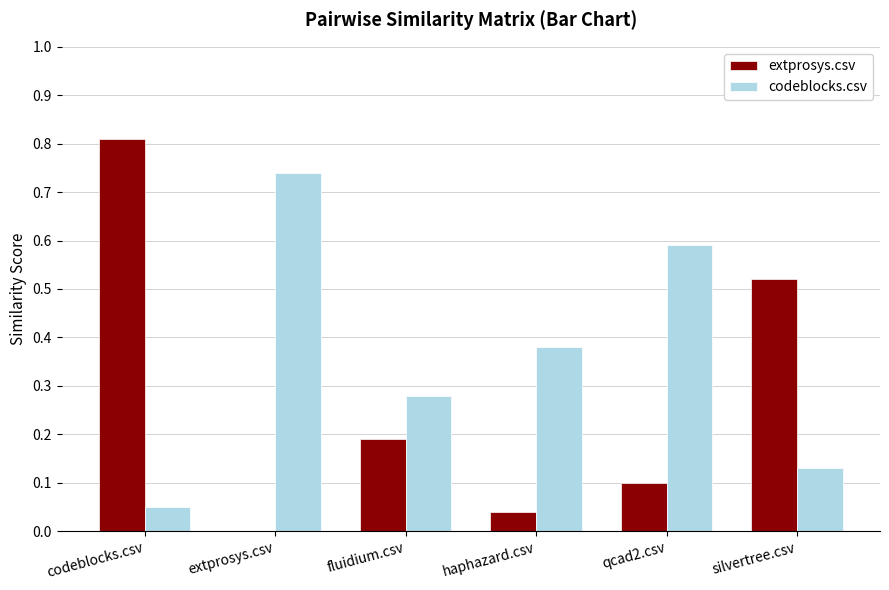

The codeblocks.csv series shows 0.1 at silvertree.csv. True or false?

True